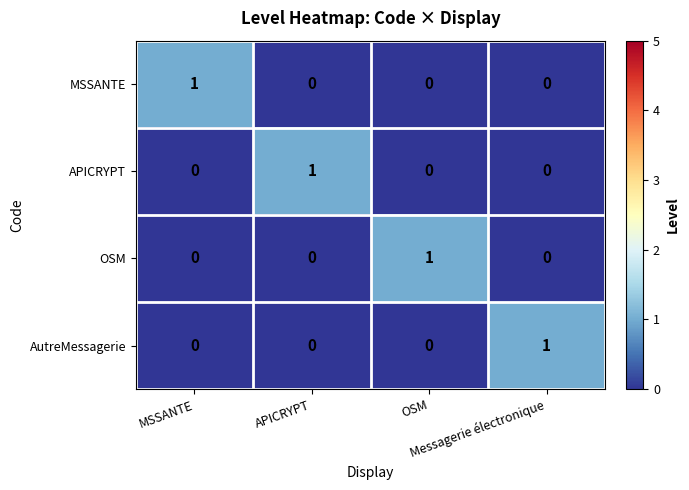

What is the total value across all series at Messagerie électronique?

1